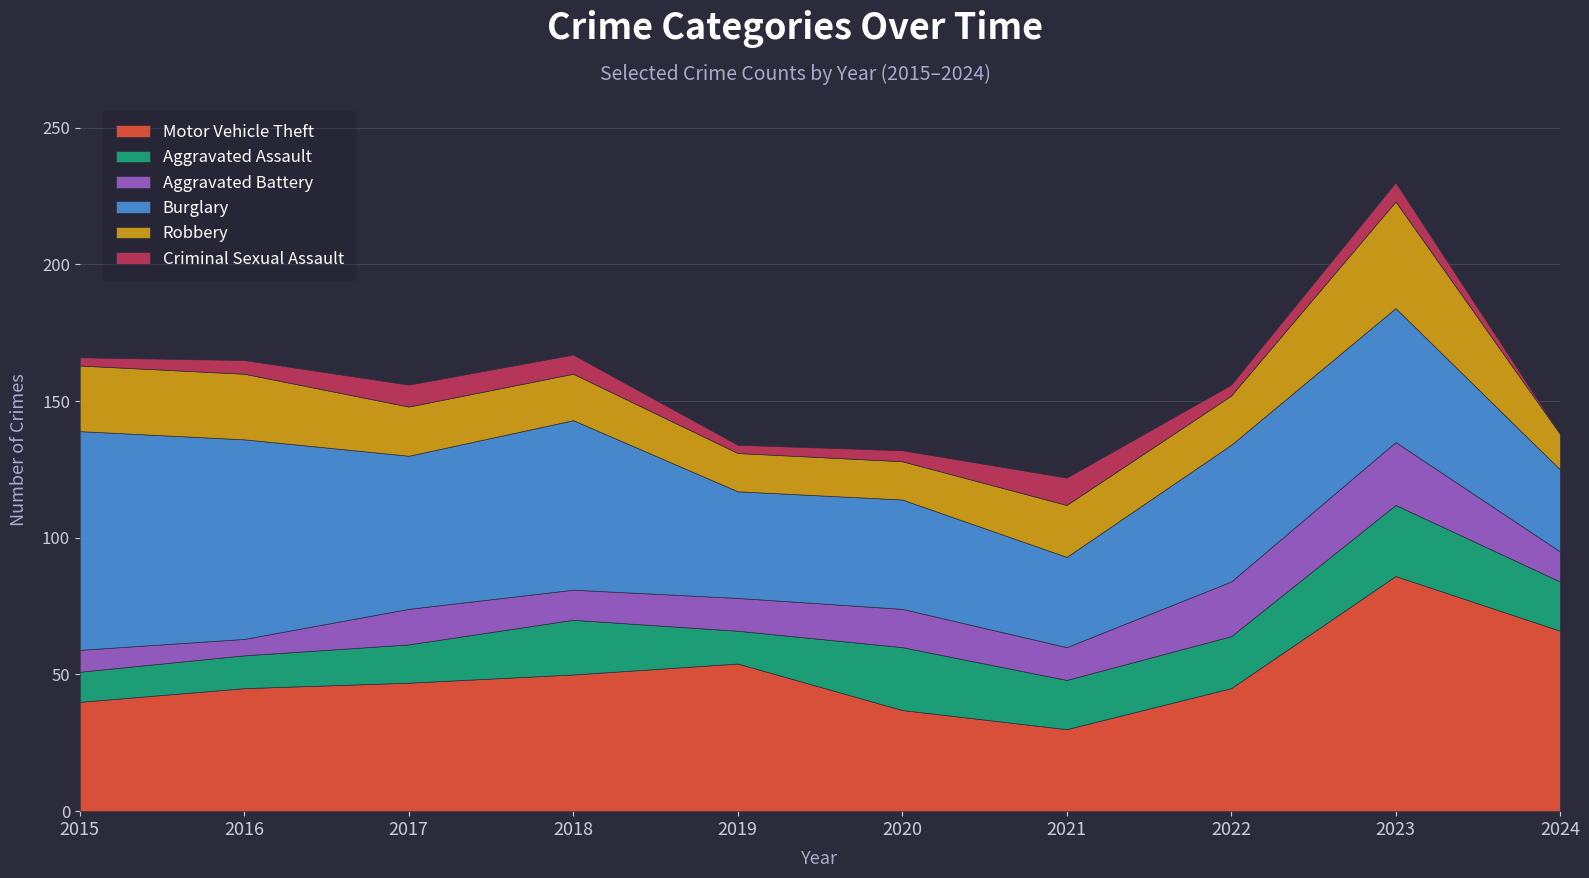

What is the total value across all series at 2021?

122